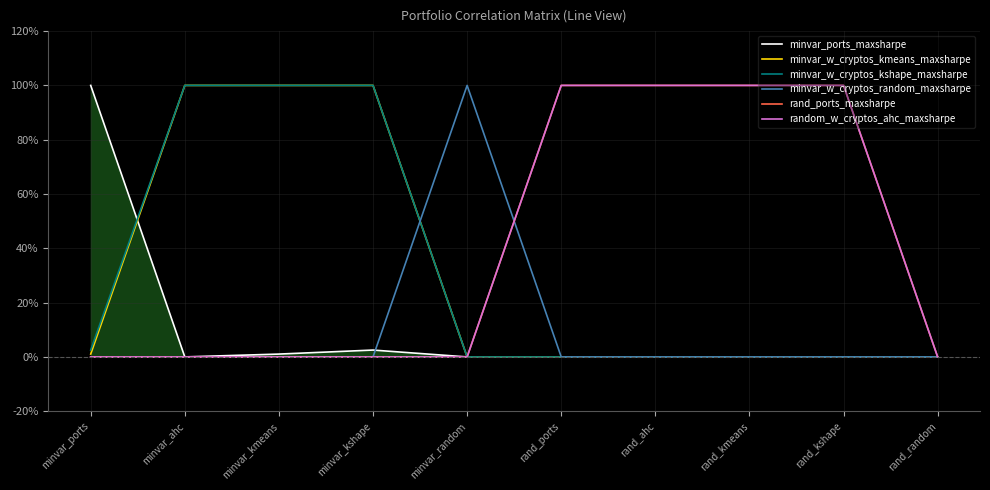

What is the highest value of the minvar_w_cryptos_kmeans_maxsharpe series?

1.0